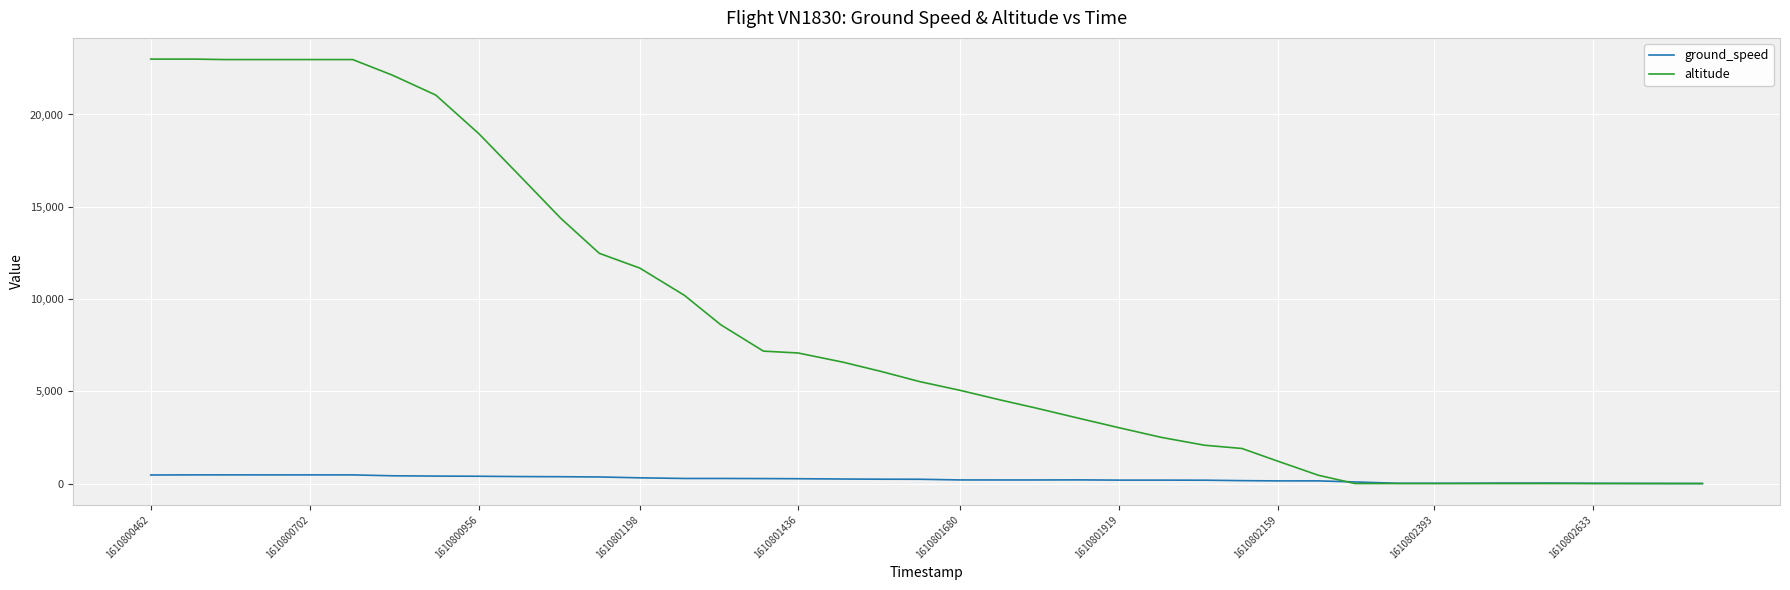

Is this an area chart (filled region under the line)?

No